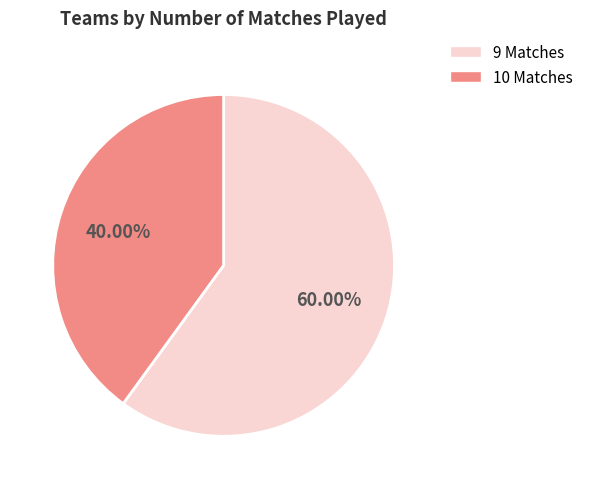

How many slices are in this pie chart?

2